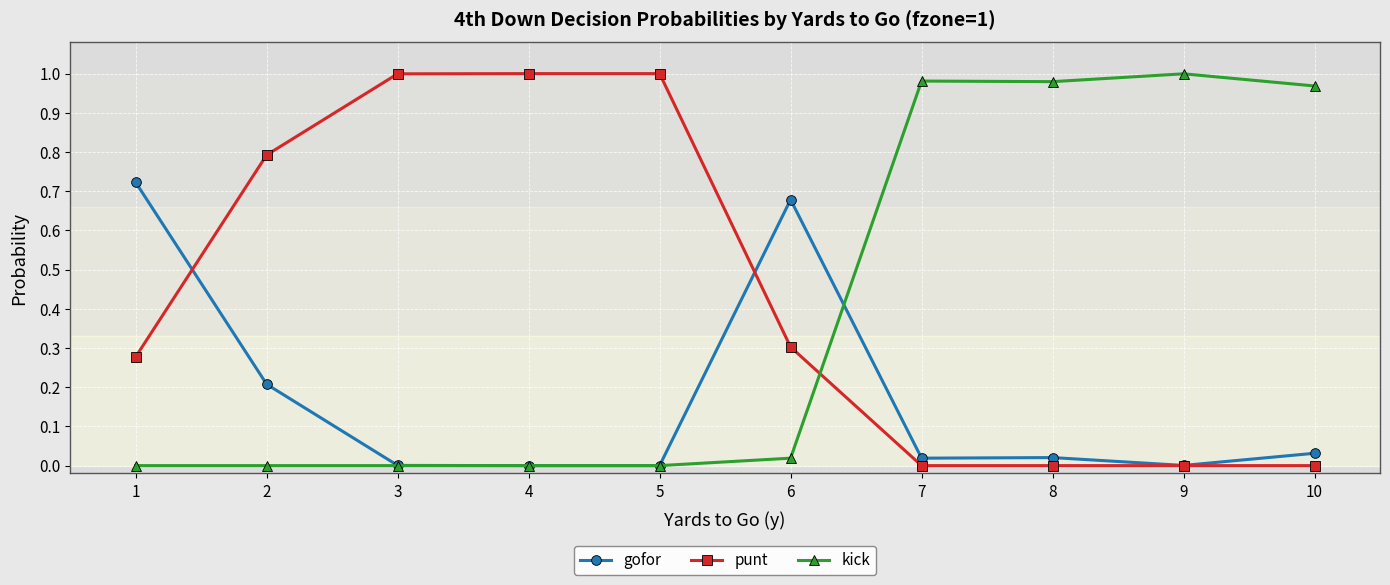

Is it true that kick equals 0.0 at 2?

True